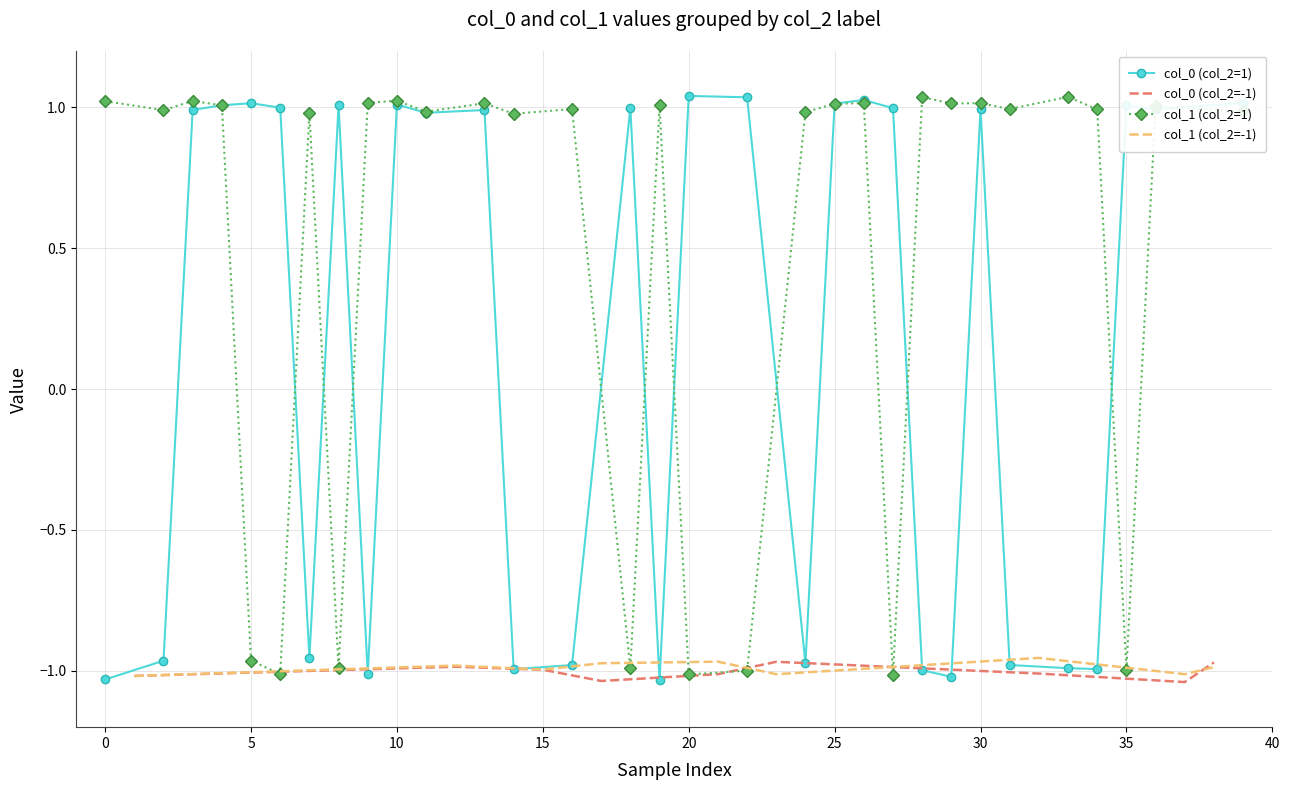

What is the value of the col_1 point at the 25th from the left?

1.0